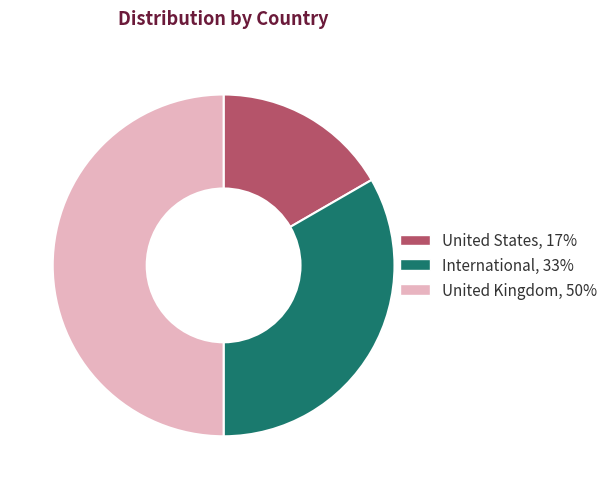

The United Kingdom slice represents 41% of the pie. True or false?

False